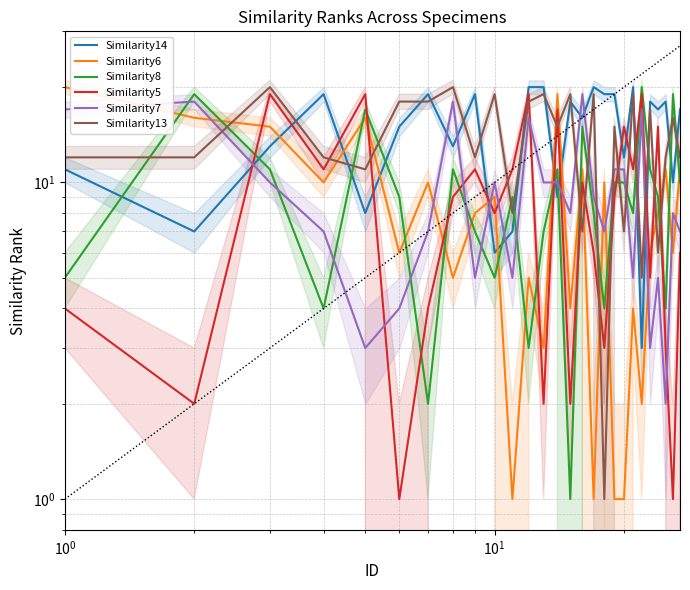

How many lines are shown in the chart?

6